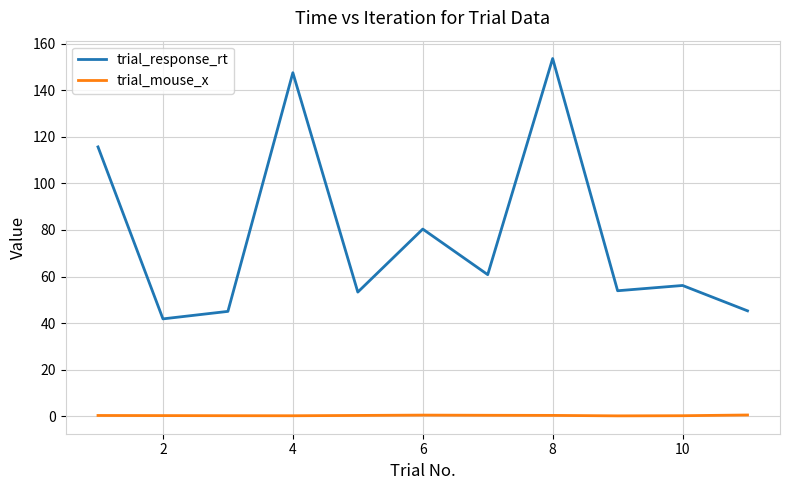

What are all the series names shown in the legend?

trial_response_rt, trial_mouse_x